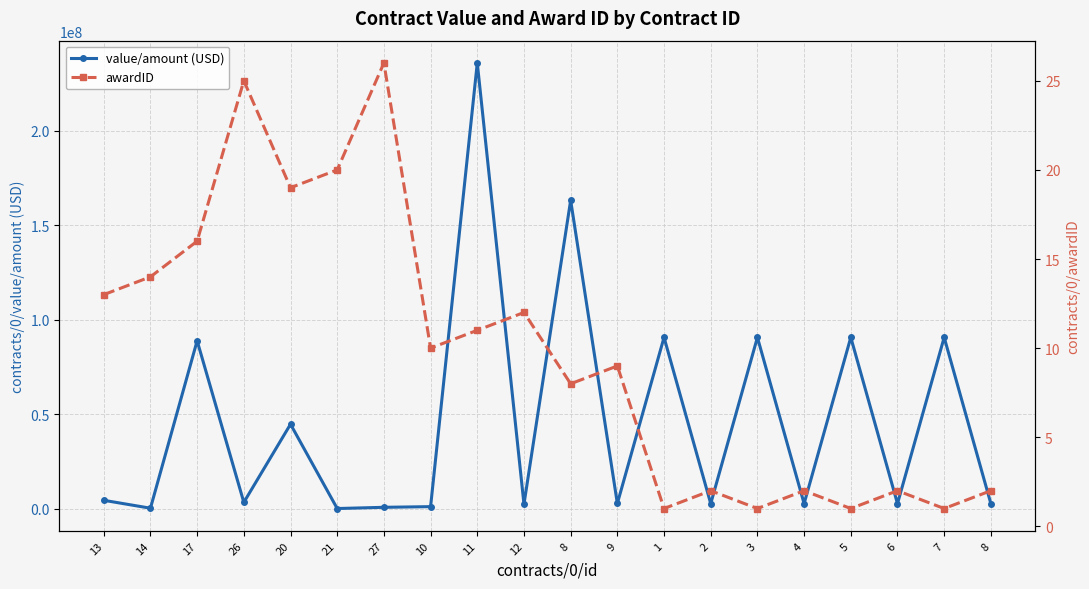

How many interior local valleys does the value/amount (USD) series have?

8